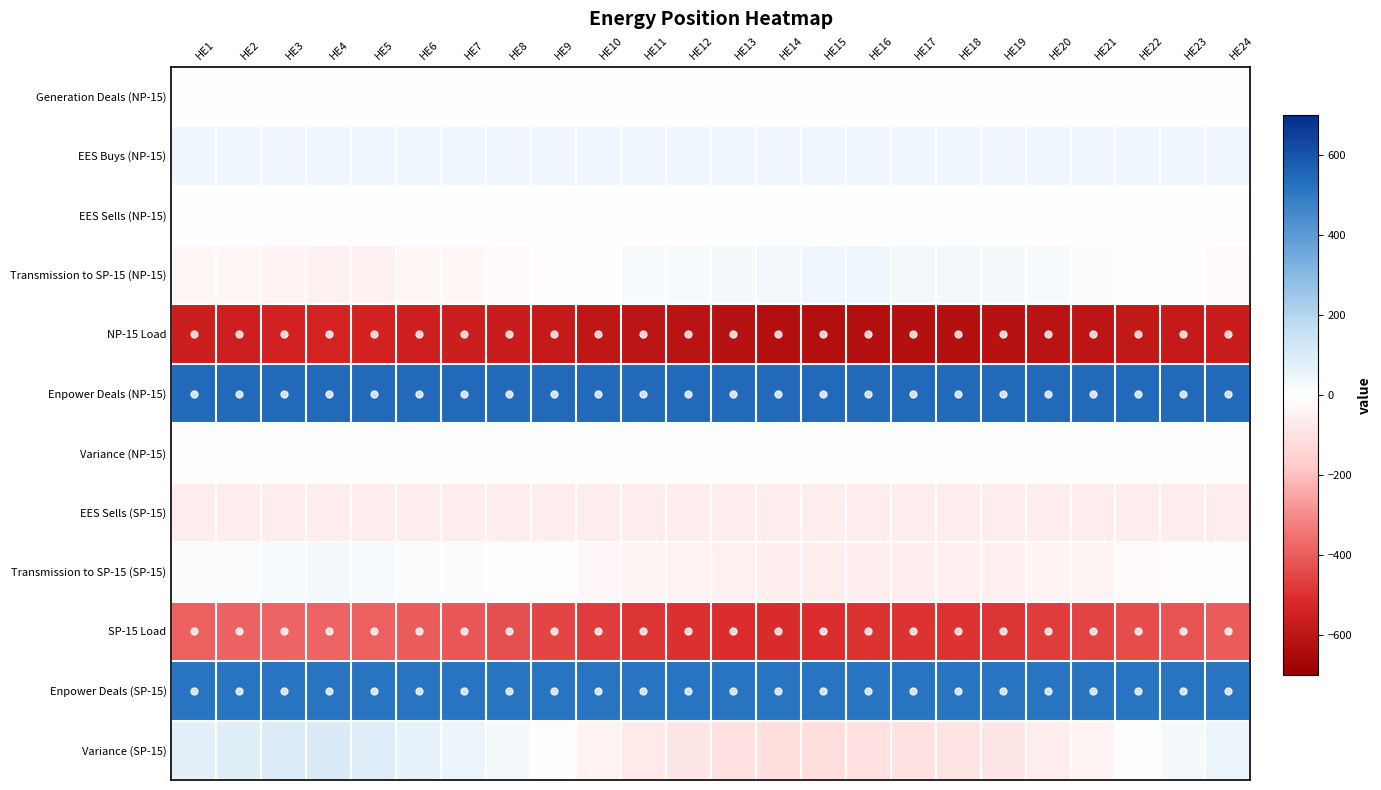

Rank the series by their maximum value, from highest to lowest.

Enpower Deals (NP-15), Enpower Deals (SP-15), Variance (SP-15), EES Buys (NP-15), Transmission to SP-15 (NP-15), Transmission to SP-15 (SP-15), Generation Deals (NP-15), EES Sells (NP-15), Variance (NP-15), EES Sells (SP-15), SP-15 Load, NP-15 Load